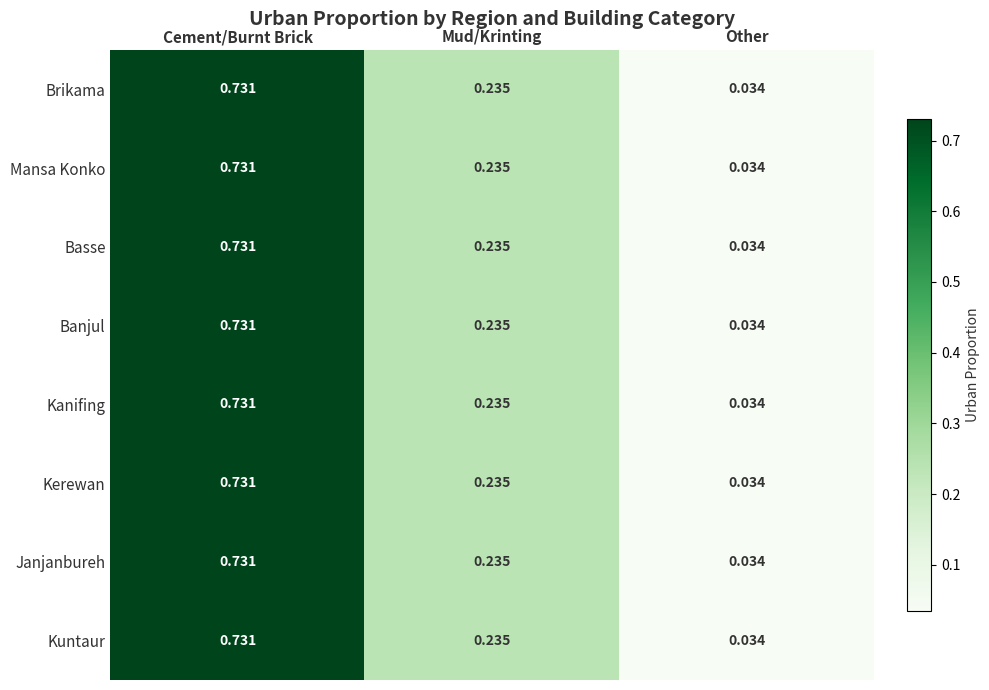

Rank the categories by Kerewan value from highest to lowest.

Cement/Burnt Brick, Mud/Krinting, Other